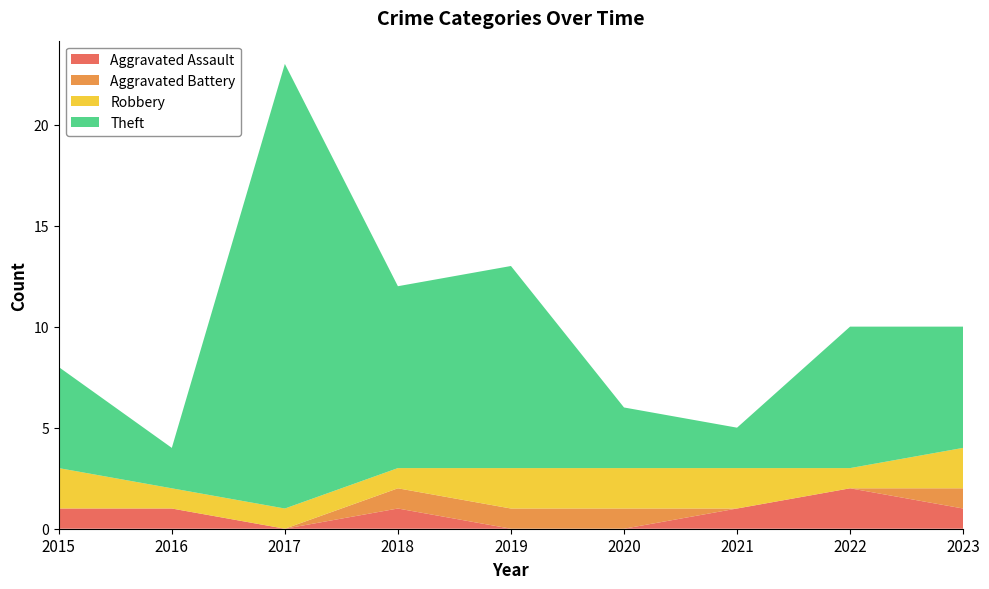

Reading right to left, list all the values displayed in this chart.

Aggravated Assault: 2023=1	2022=2	2021=1	2020=0	2019=0	2018=1	2017=0	2016=1	2015=1
Aggravated Battery: 2023=1	2022=0	2021=0	2020=1	2019=1	2018=1	2017=0	2016=0	2015=0
Robbery: 2023=2	2022=1	2021=2	2020=2	2019=2	2018=1	2017=1	2016=1	2015=2
Theft: 2023=6	2022=7	2021=2	2020=3	2019=10	2018=9	2017=22	2016=2	2015=5